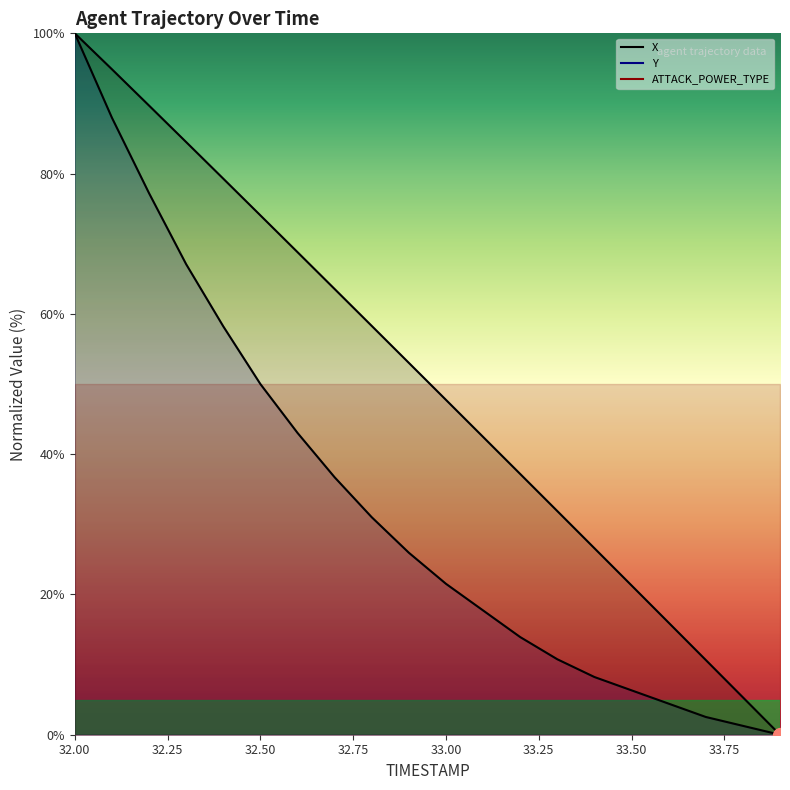

True or false: X and Y intersect in this chart.

False